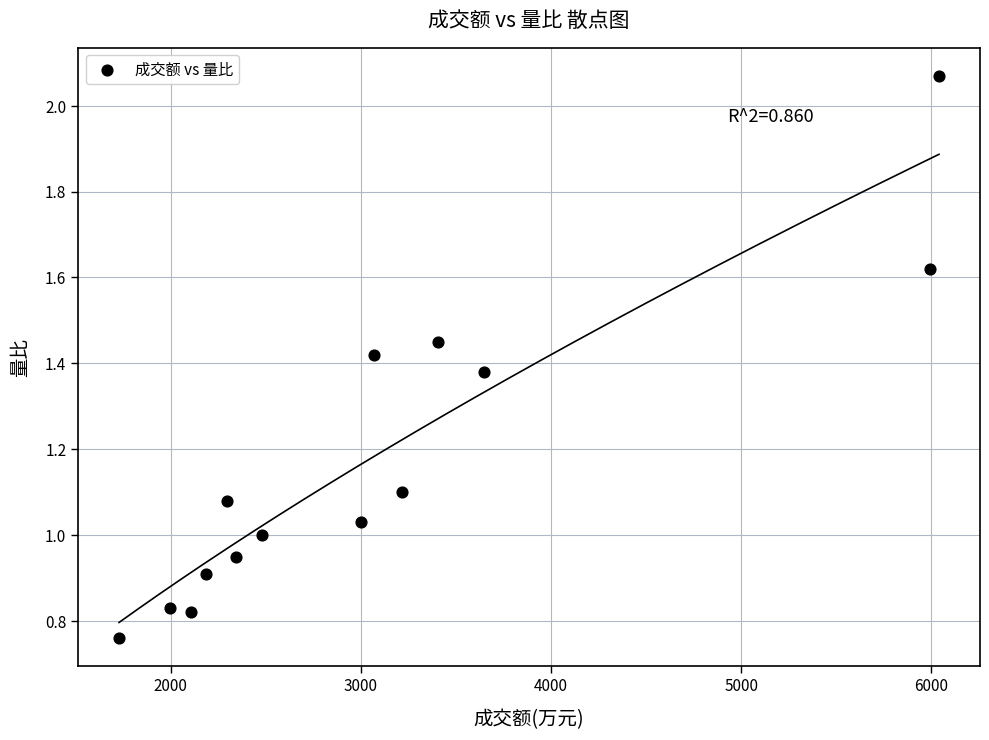

What is the range of X values (max minus min)?

4311.0